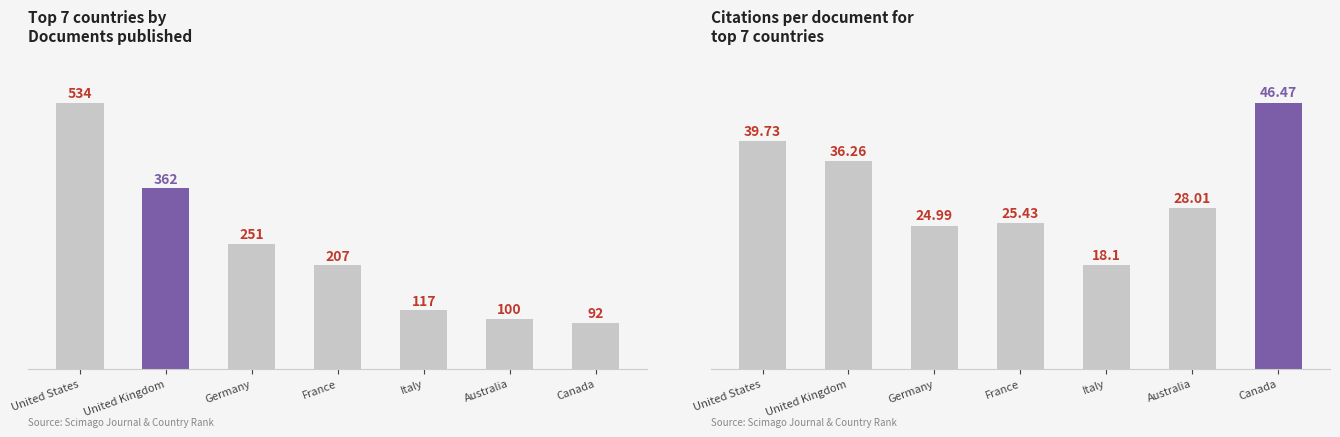

How many distinct data groups are displayed?

2